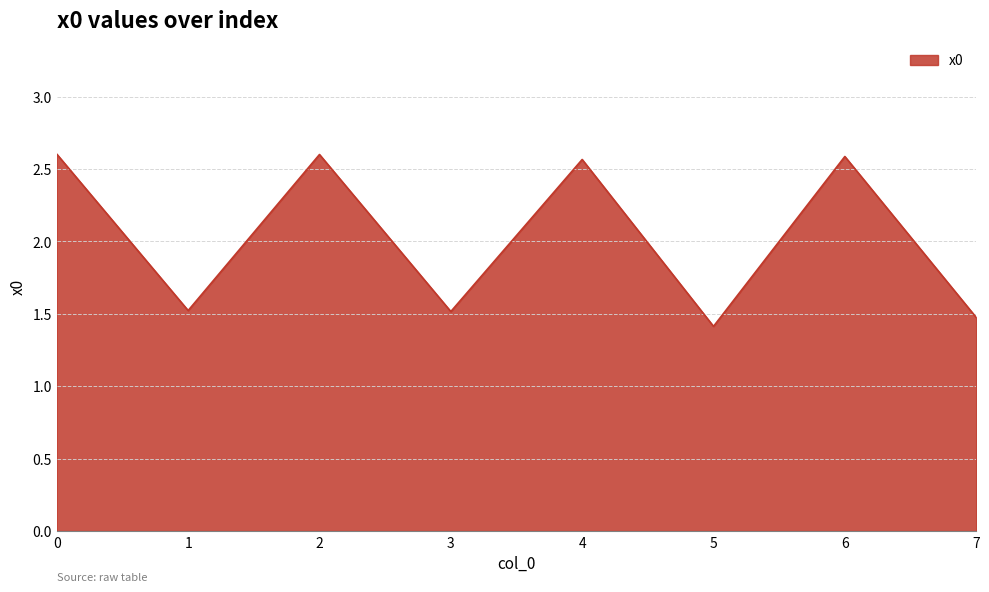

What is the smallest value displayed?

1.4